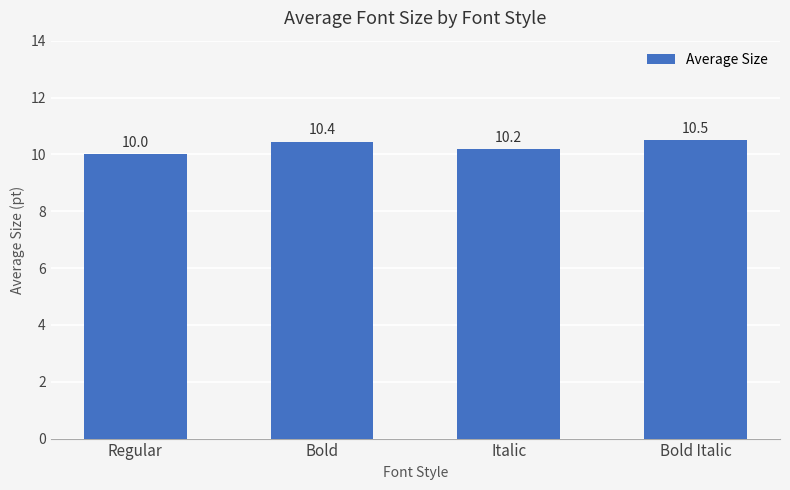

Where is the data nearest to the value 10?

Regular